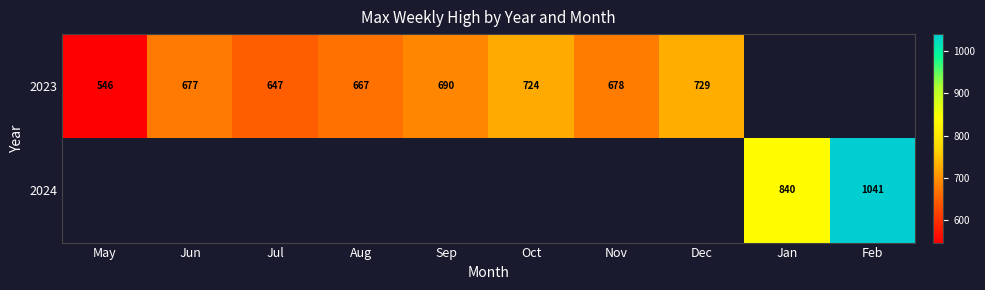

At how many categories does at least one series exceed 674?

7